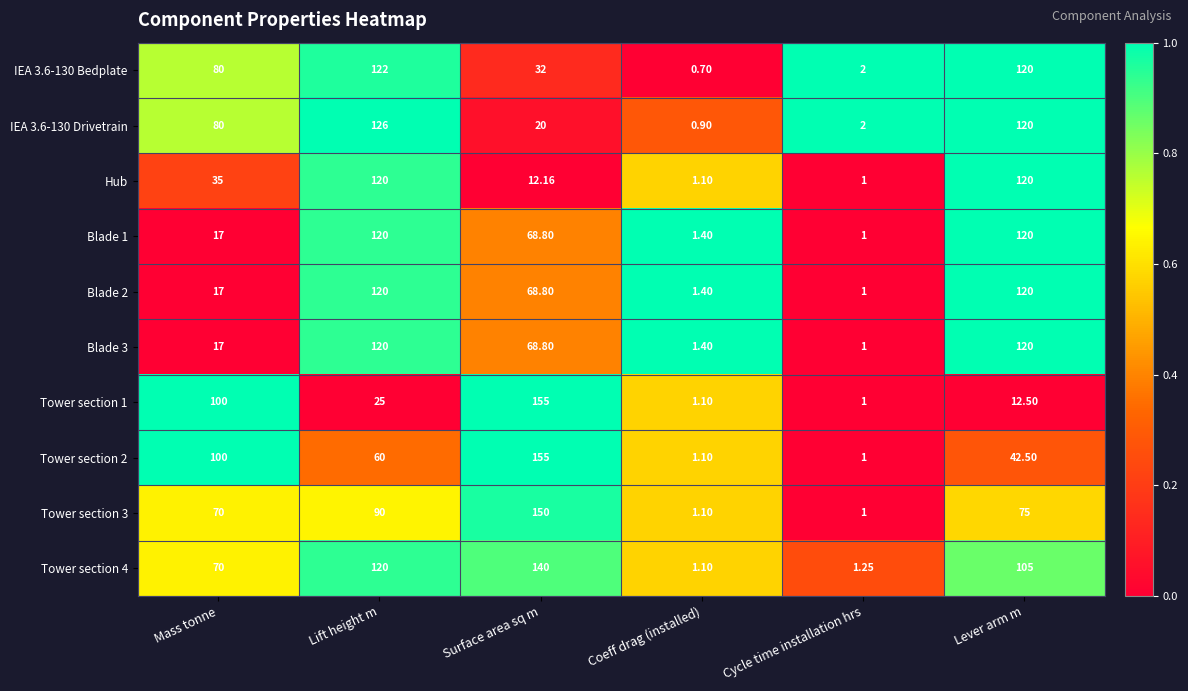

At which category does the chart reach its peak across all series?

Surface area sq m